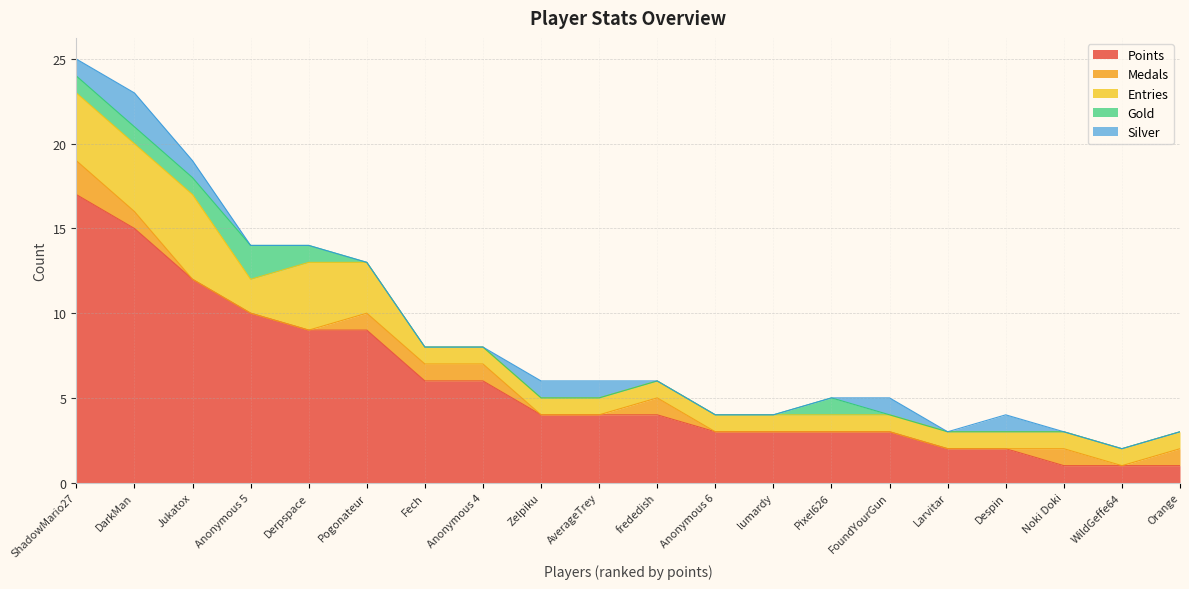

Is the value of Gold at FoundYourGun greater than the value of Silver at Anonymous 6?

No